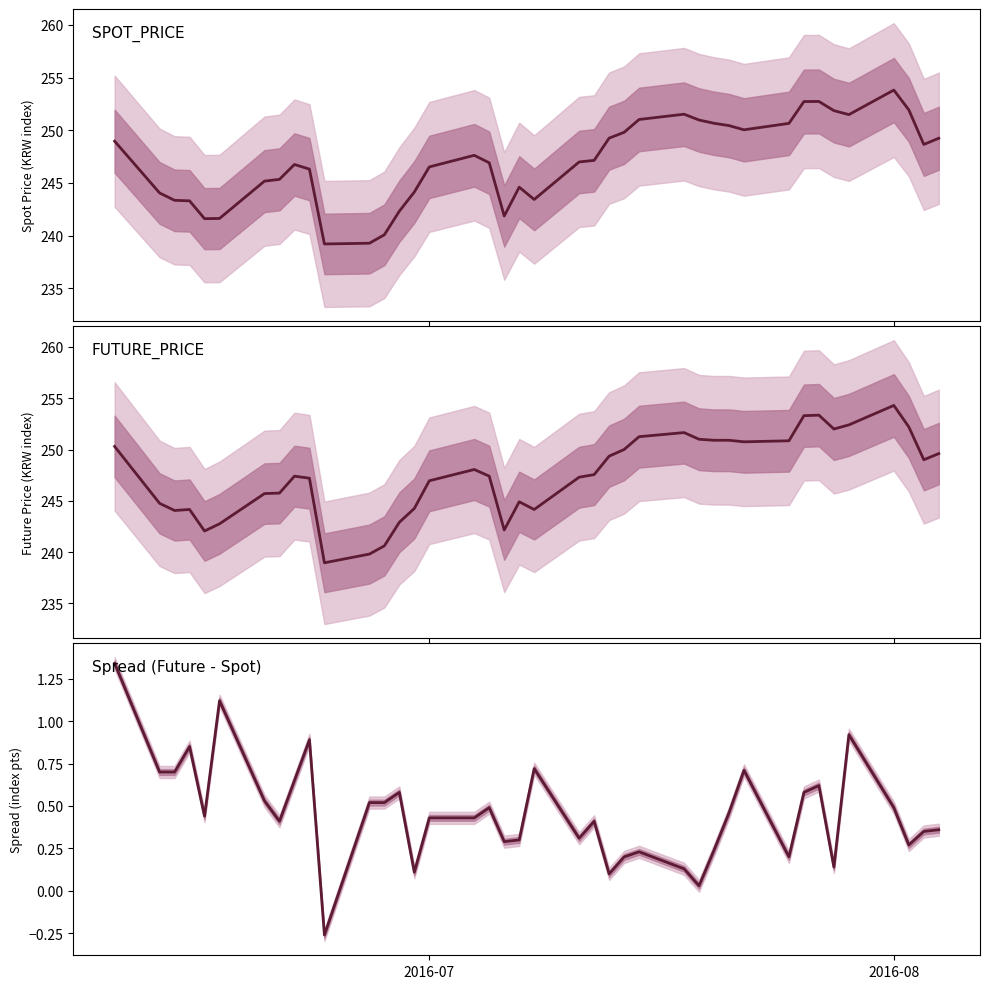

True or false: Spread (Future - Spot) and SPOT_PRICE intersect in this chart.

False